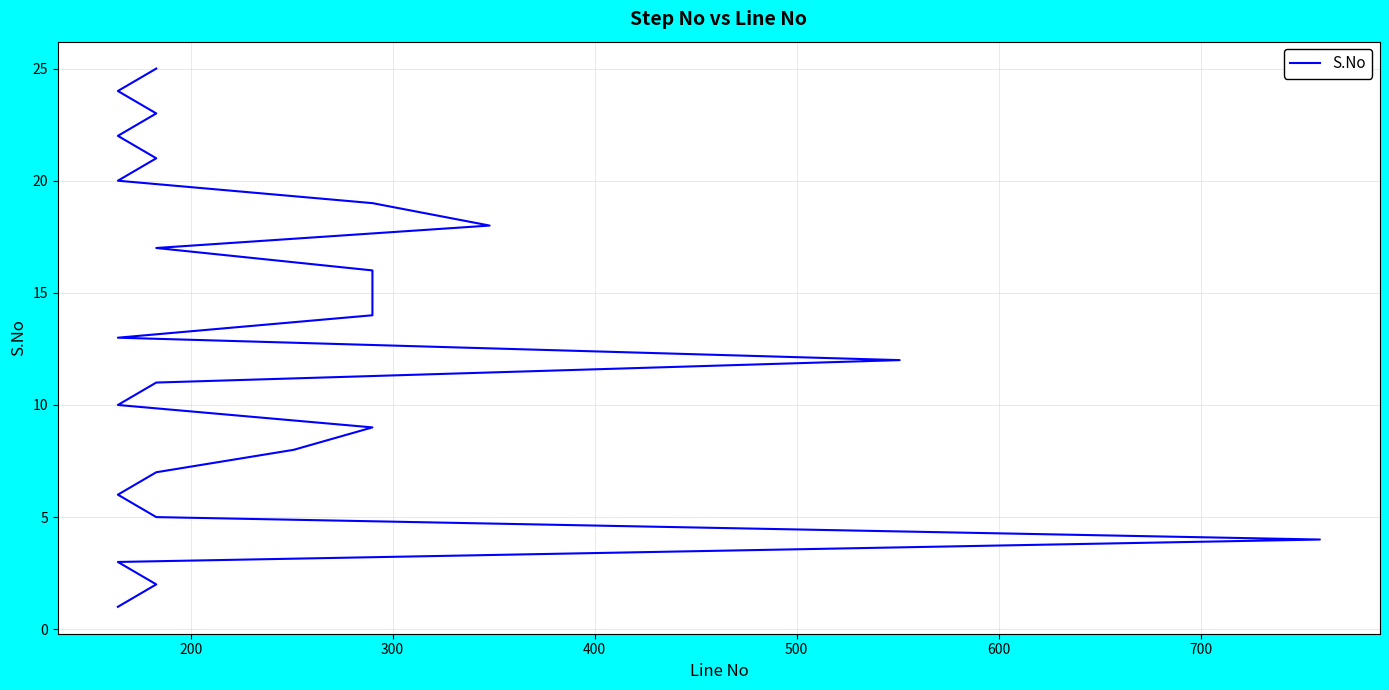

How many values are below 13?

12